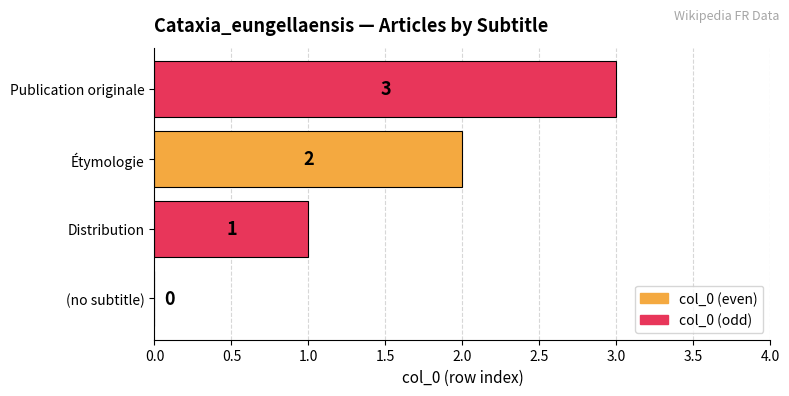

What is the sum of all values?

6